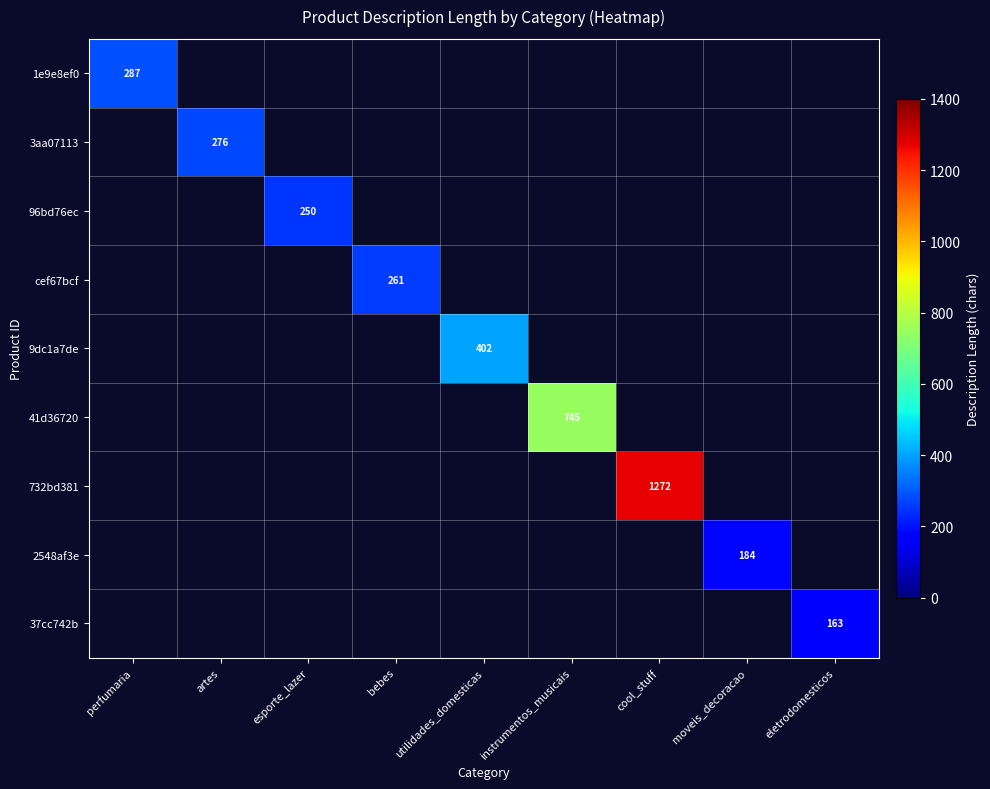

List the series in order of their peak value, lowest first.

37cc742b, 2548af3e, 96bd76ec, cef67bcf, 3aa07113, 1e9e8ef0, 9dc1a7de, 41d36720, 732bd381